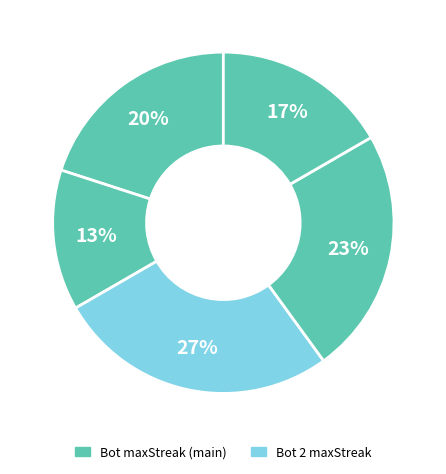

To the nearest percent, what is the average slice percentage?

20%